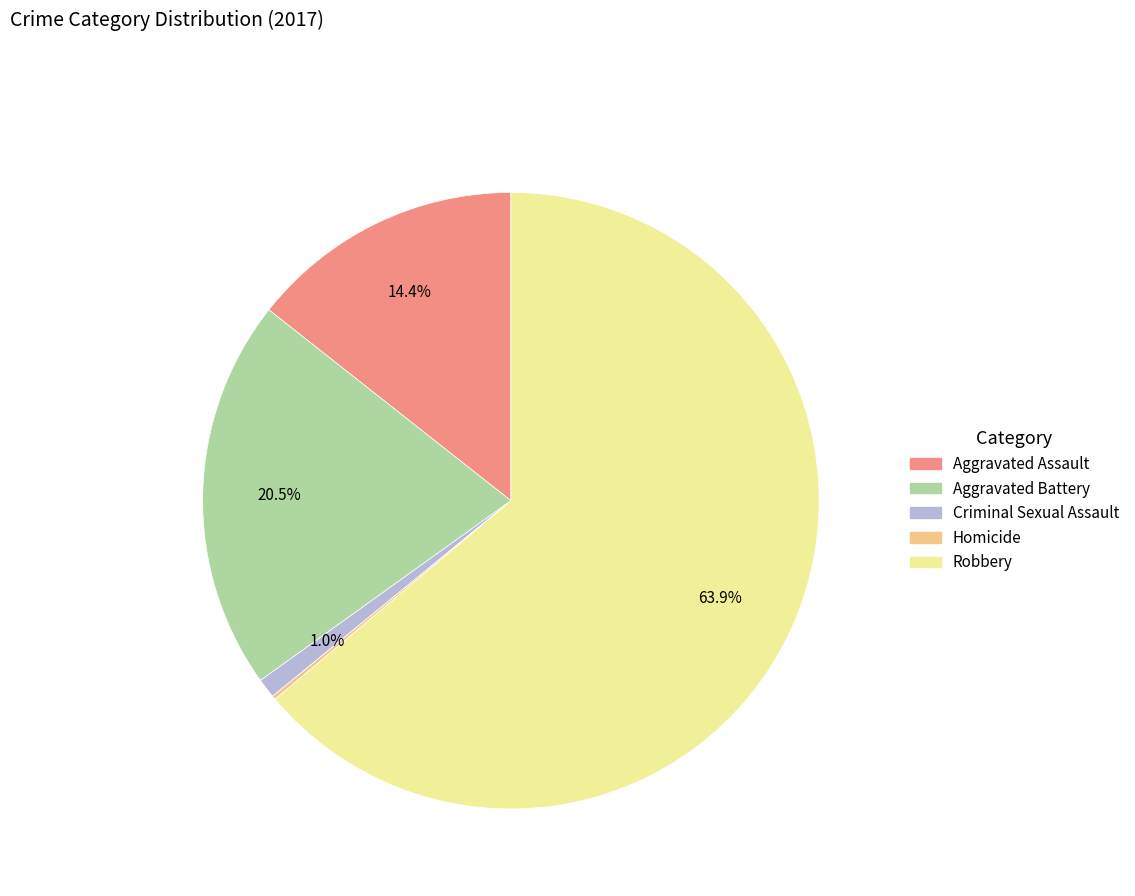

Do Robbery and Aggravated Battery together represent more than half of the pie?

Yes